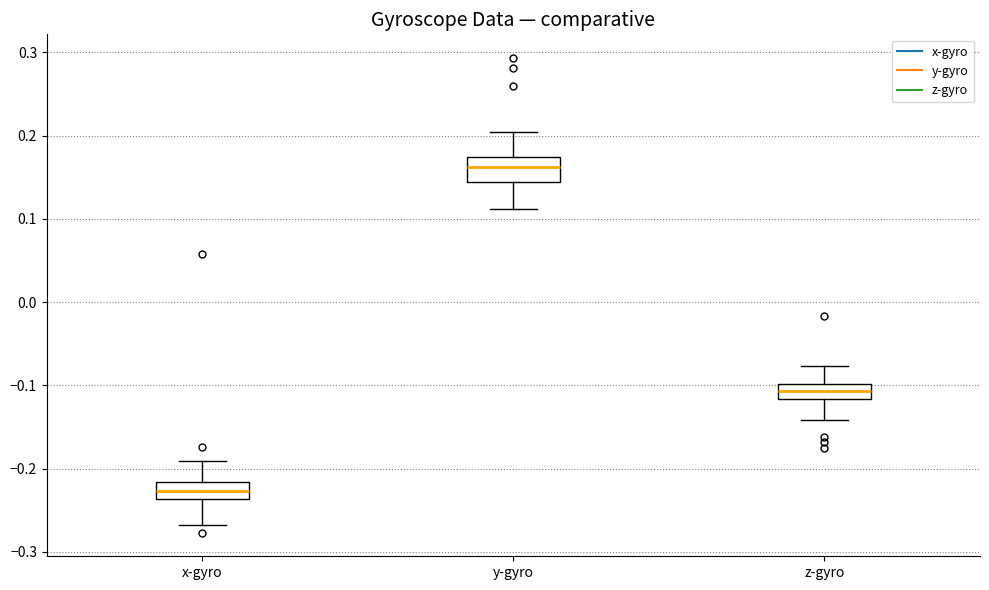

Reading left to right, transcribe this box plot: for each box, give where its median line is, the range the box spans, and where its two whiskers end, as read against the y-axis. The values are not printed on the chart, so give them approximately, as read against the axis.

x-gyro: median -0.23, box -0.24 to -0.22, whiskers -0.27 to -0.19
y-gyro: median 0.16, box 0.14 to 0.17, whiskers 0.11 to 0.20
z-gyro: median -0.11, box -0.12 to -0.10, whiskers -0.14 to -0.08